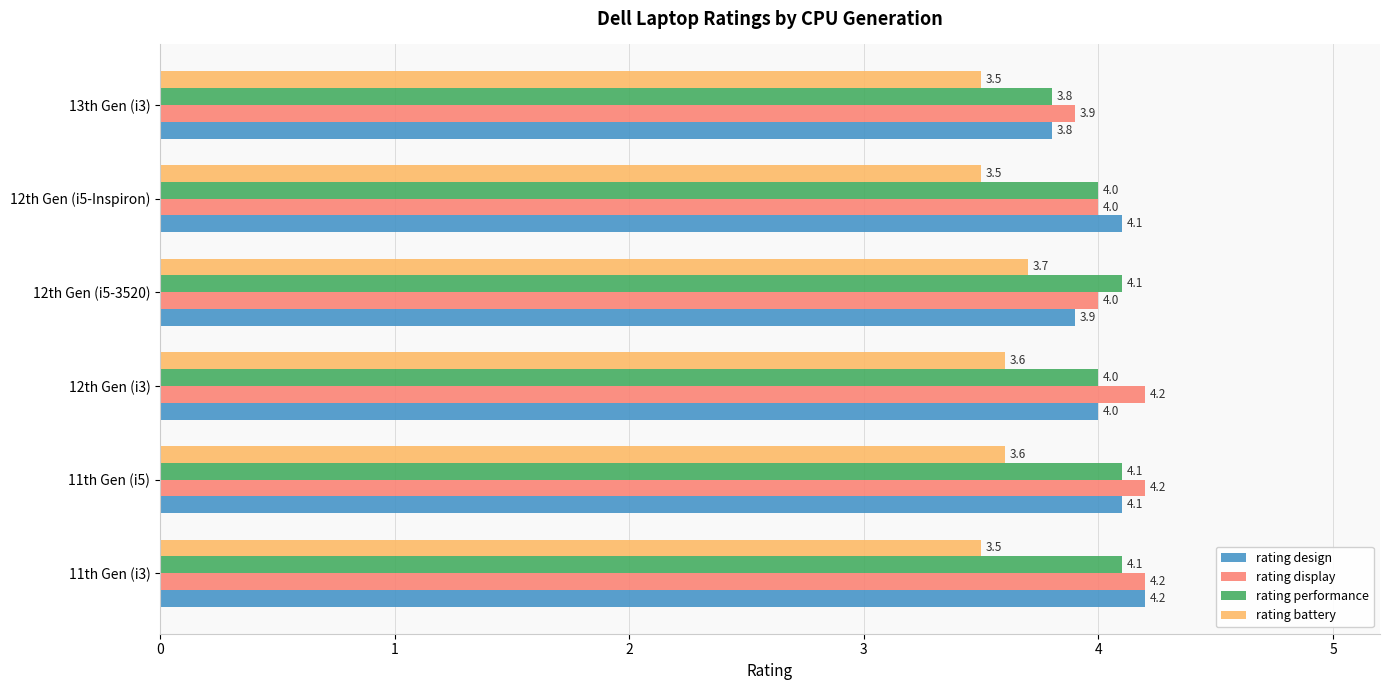

What is the difference between the maximum and minimum values in the rating design series?

0.4